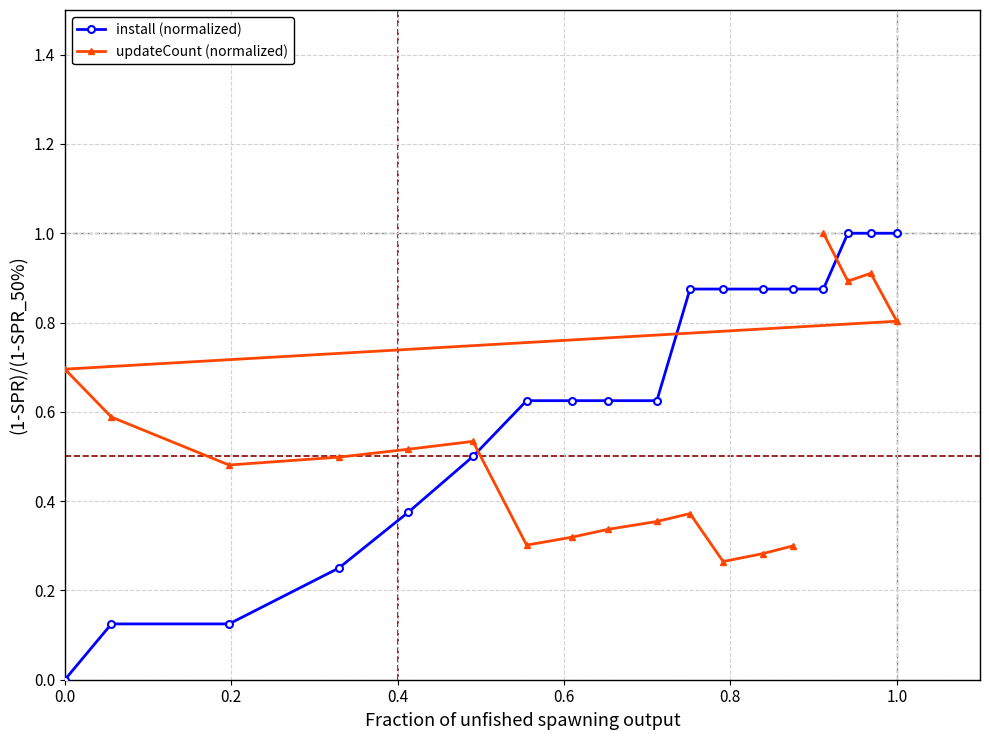

True or false: install (normalized) has a value of 0.5 at 1.0.

False